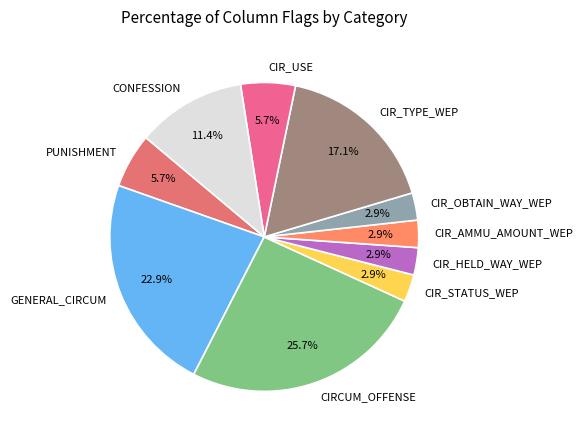

To the nearest percent, what is the difference between the largest and smallest slice percentages?

23%